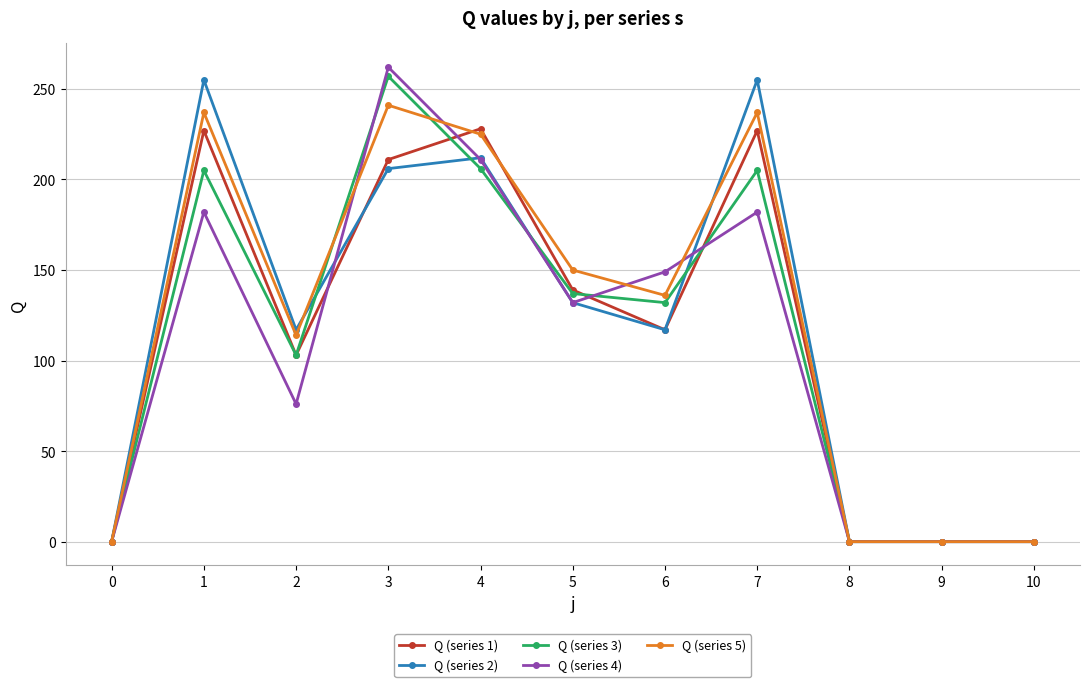

How many data points in Q (series 2) are less than 117?

4